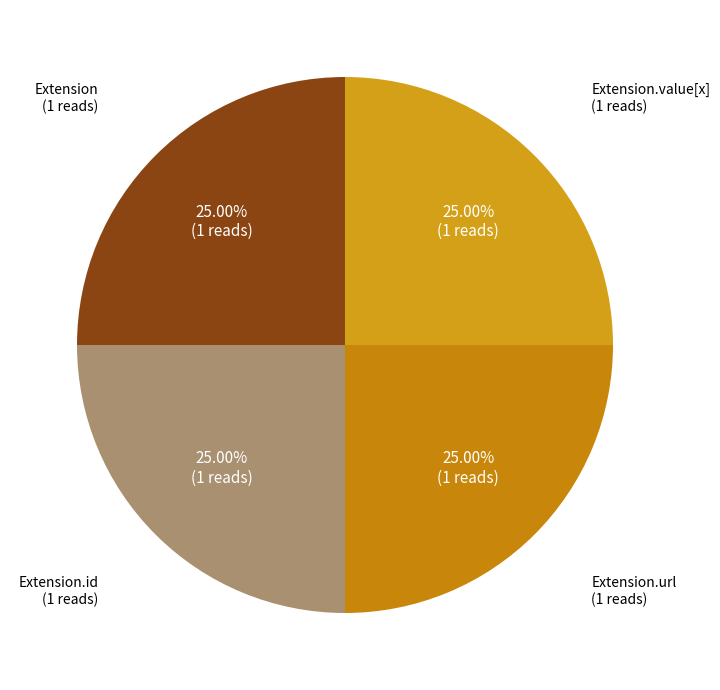

How many slices are in this pie chart?

4